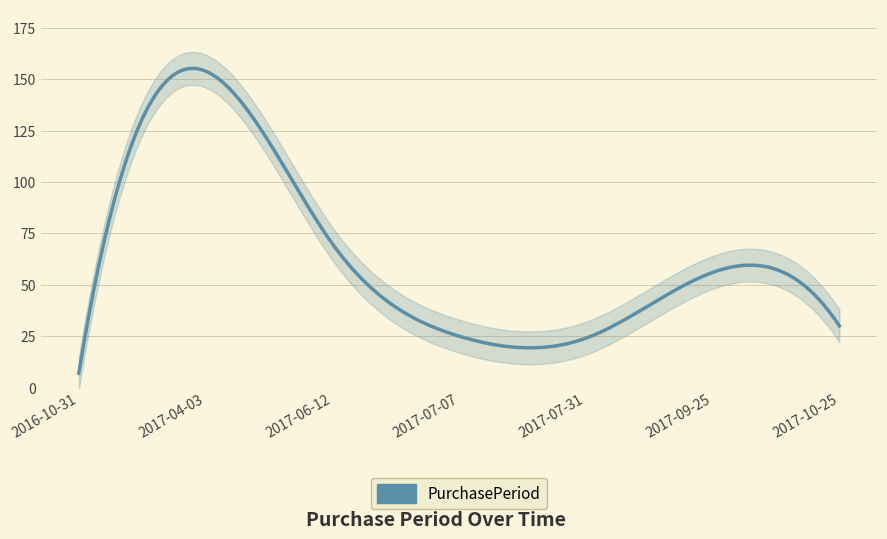

What is the greatest value displayed?

154